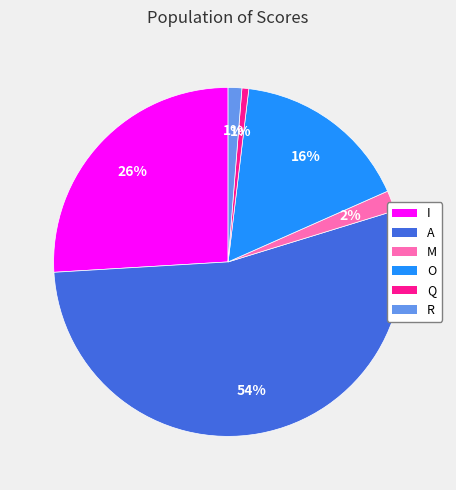

Is the sum of A and I greater than half?

Yes